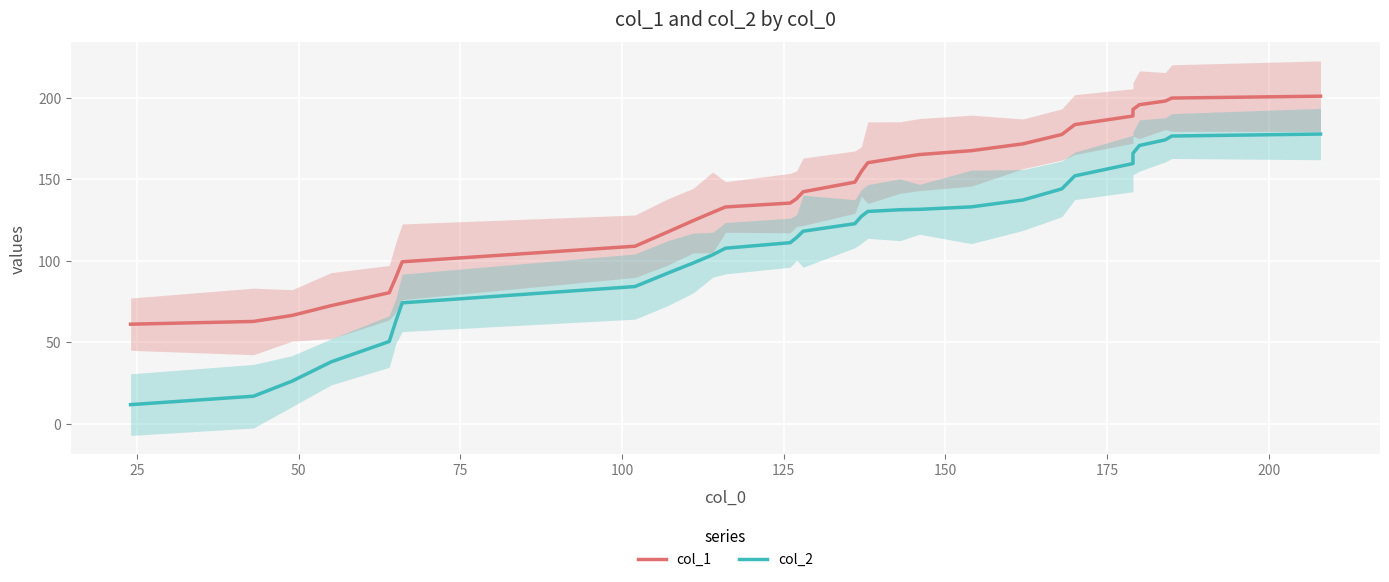

True or false: col_1 has more than 1 points higher than both neighbors.

False